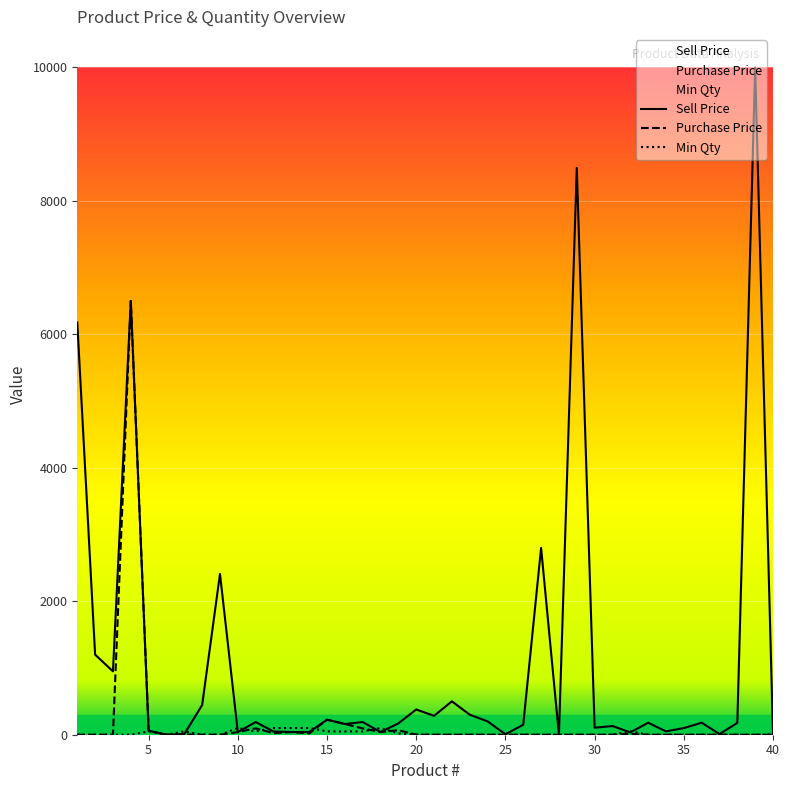

True or false: Sell Price and Min Qty cross at least once.

True